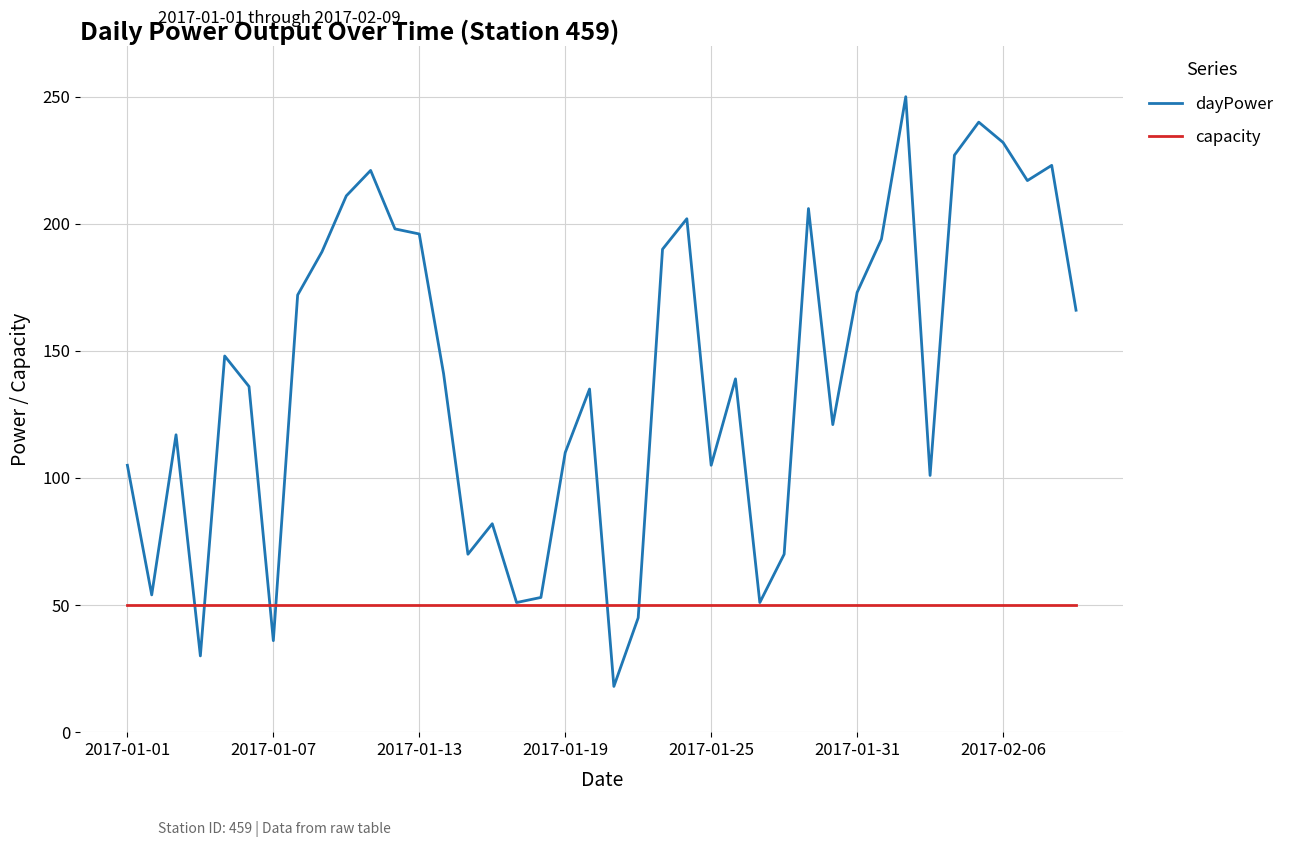

Which series has the largest total across all categories?

dayPower